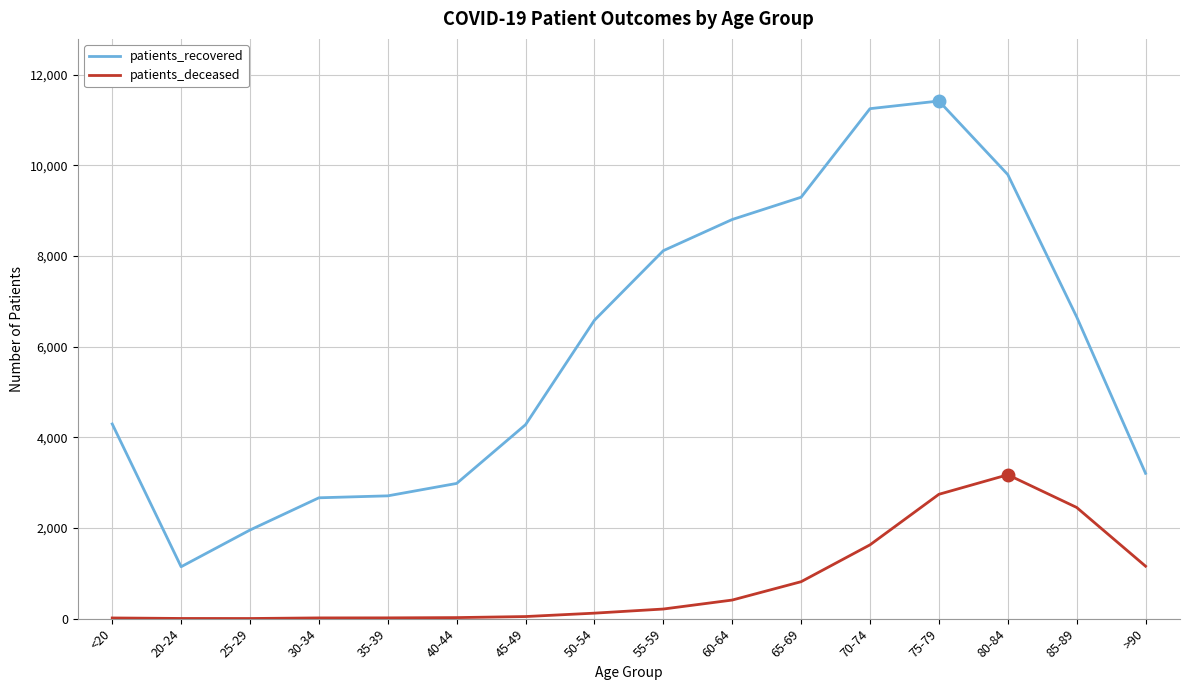

True or false: patients_recovered has a value of 6087 at 45-49.

False